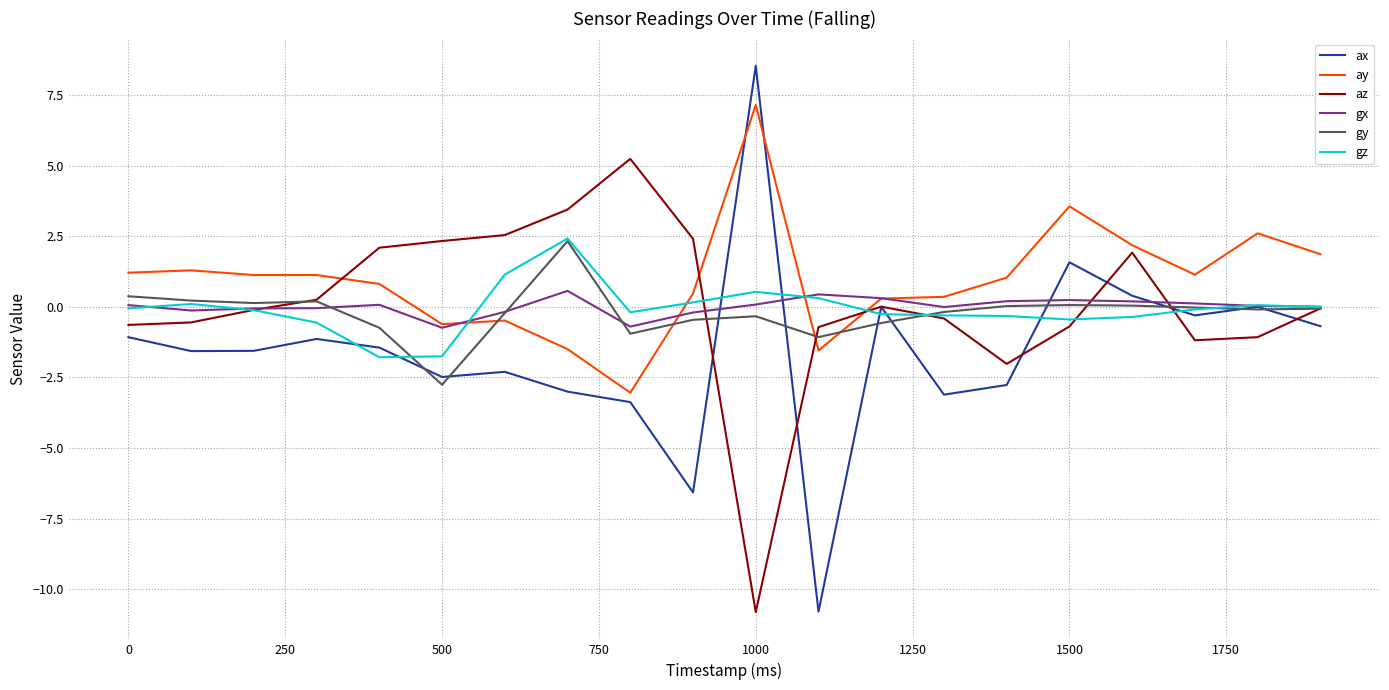

Which series has the widest spread of values?

ax